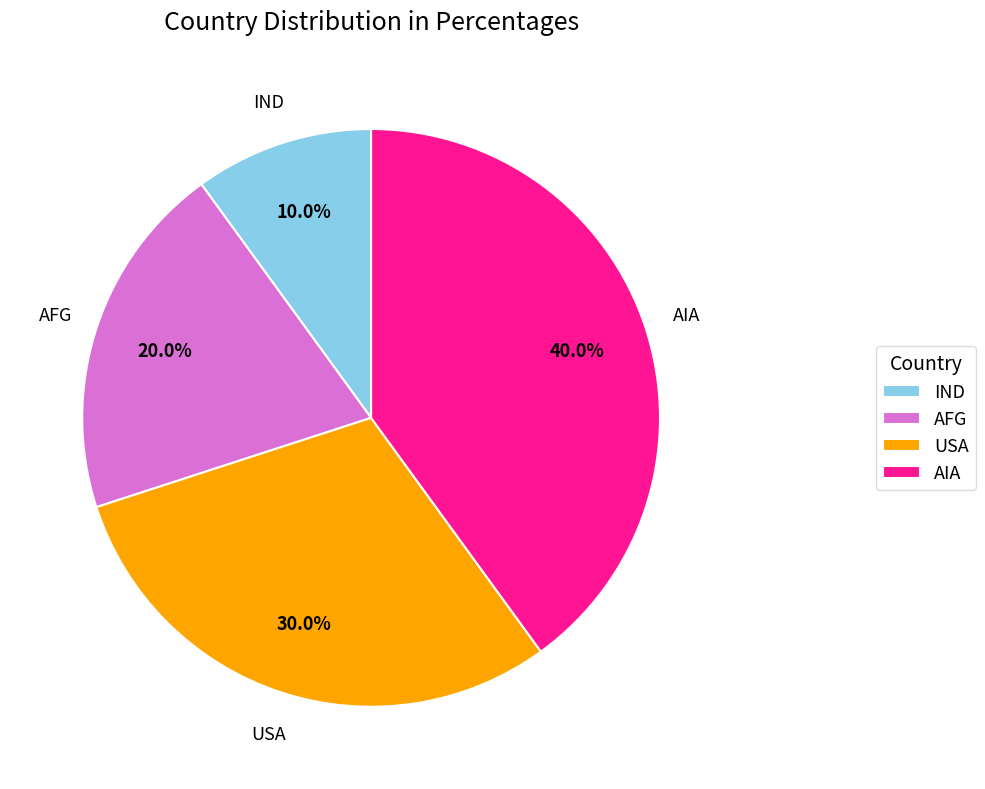

Does IND represent more than half of the total?

No